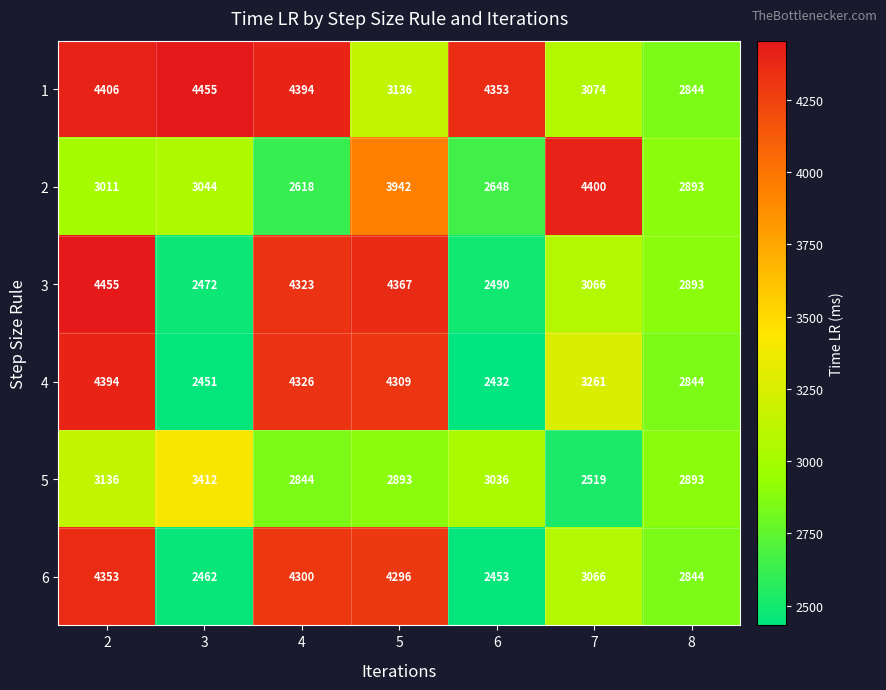

What is the sum of the 3 values at 8 and 7?

5959